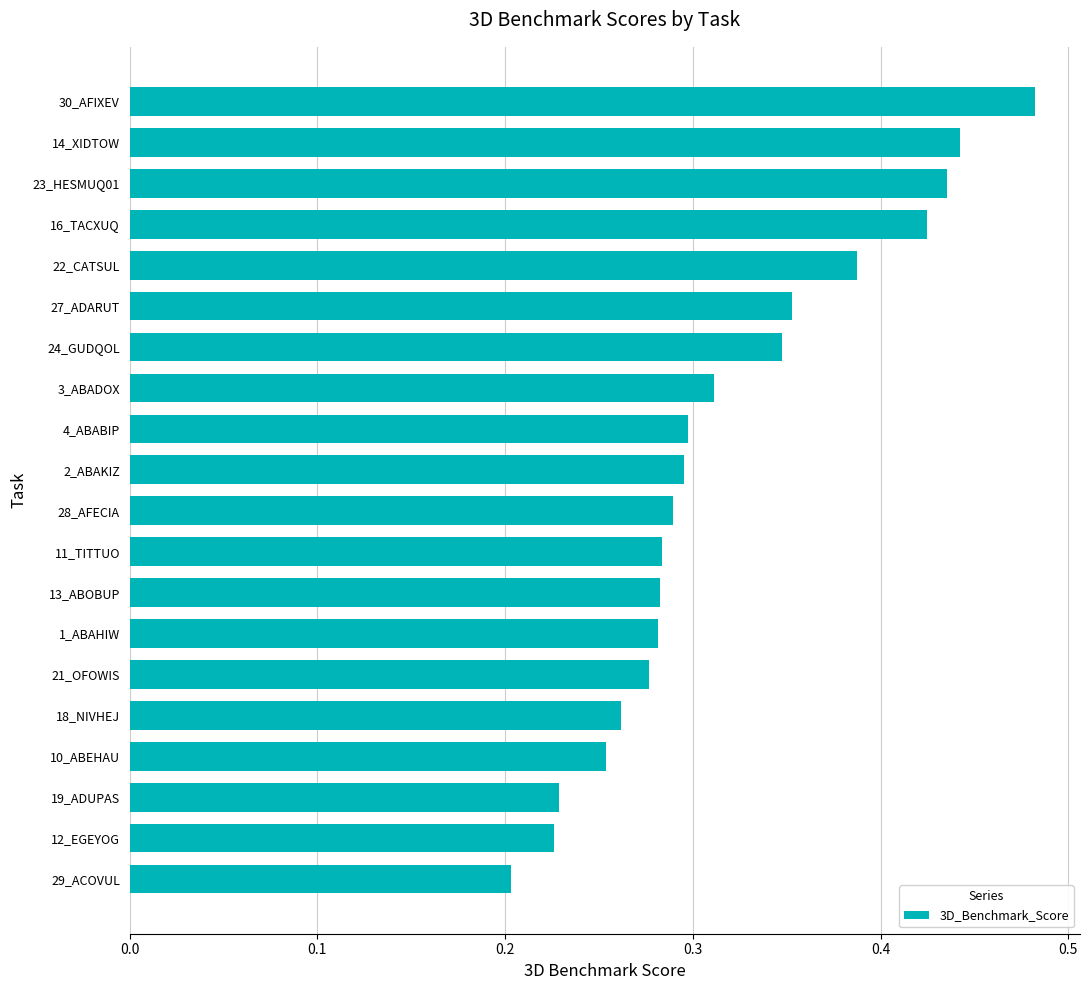

The value at 22_CATSUL is 0.1. True or false?

False